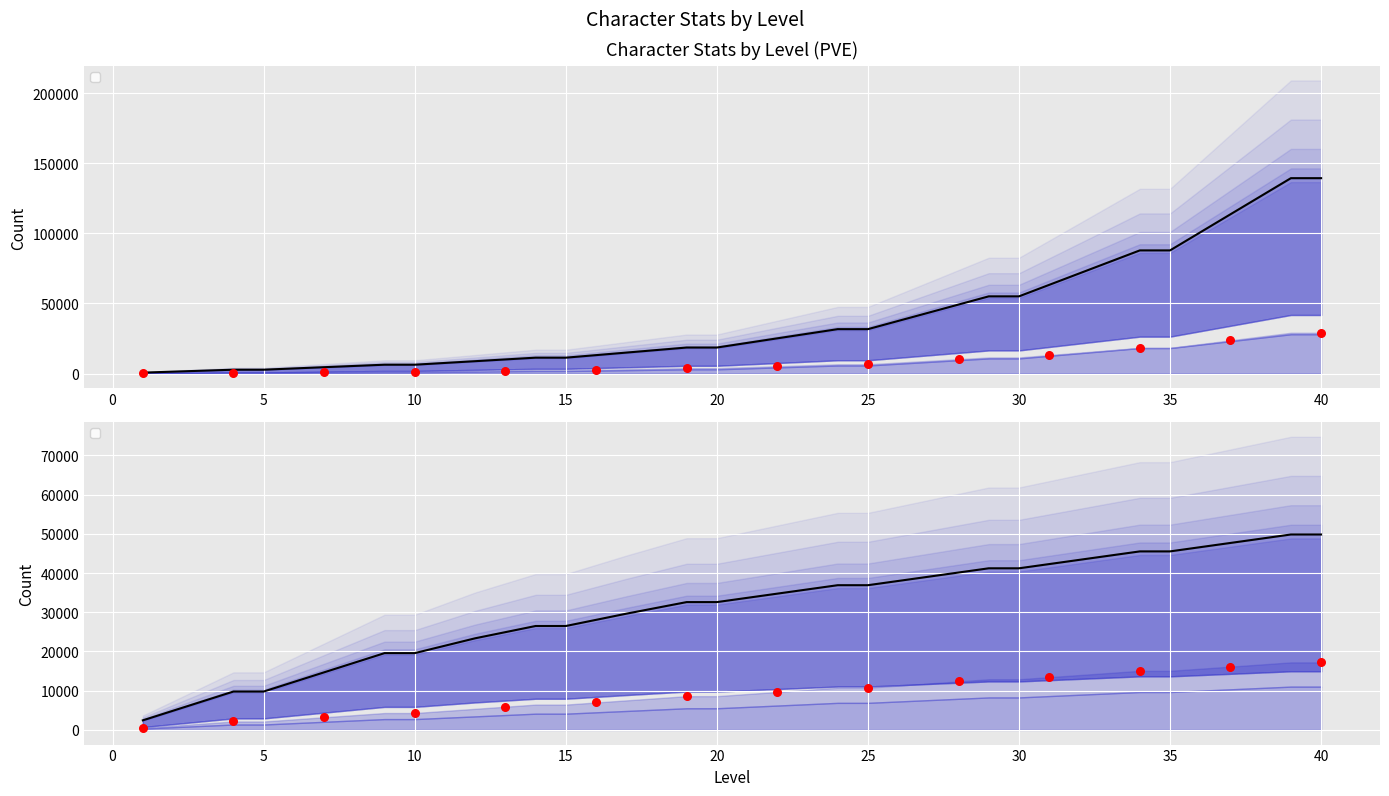

At how many categories does at least one series exceed 77549?

8